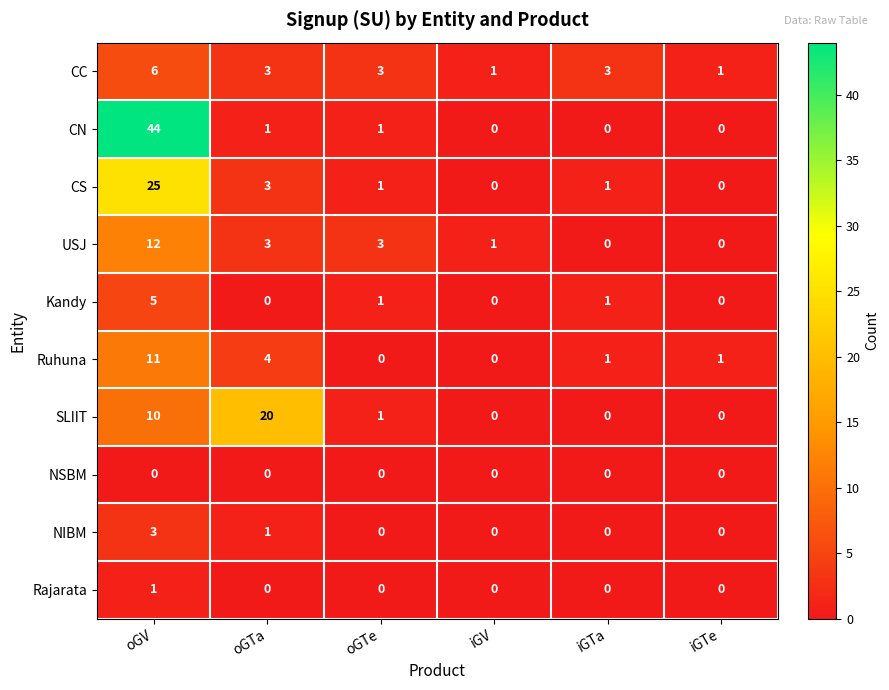

What is the difference between the maximum and second lowest values in the NIBM series?

3